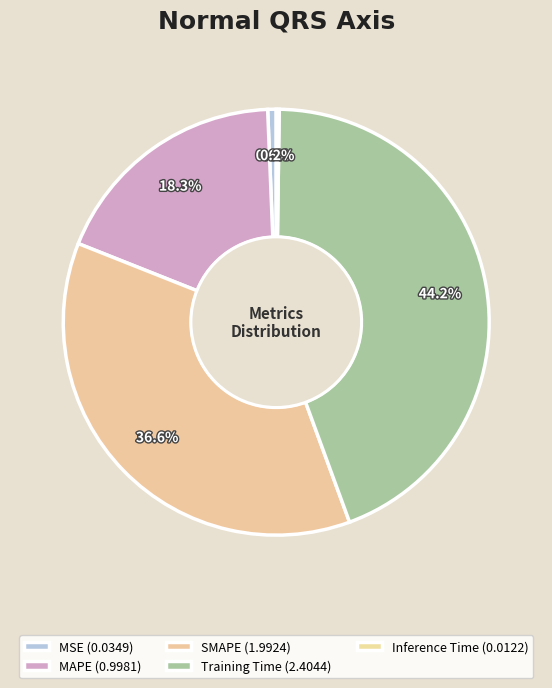

Combined, what portion of the pie is MSE and Training Time?

44.8%